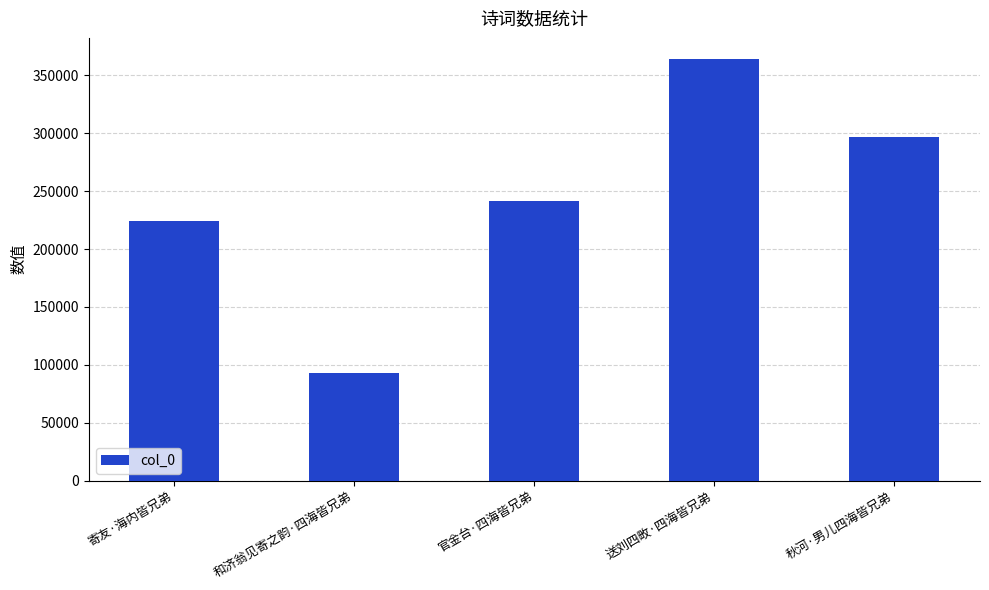

Is it true that the value at 和济翁见寄之韵·四海皆兄弟 is 160179?

False